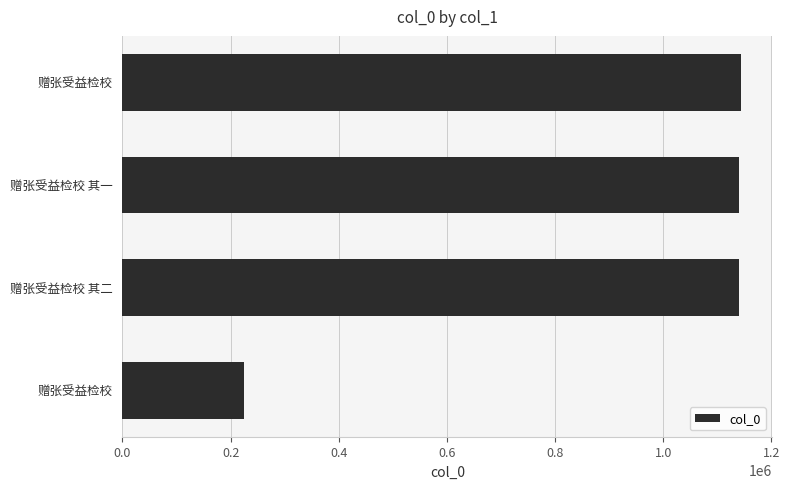

What is the greatest value displayed?

1144460